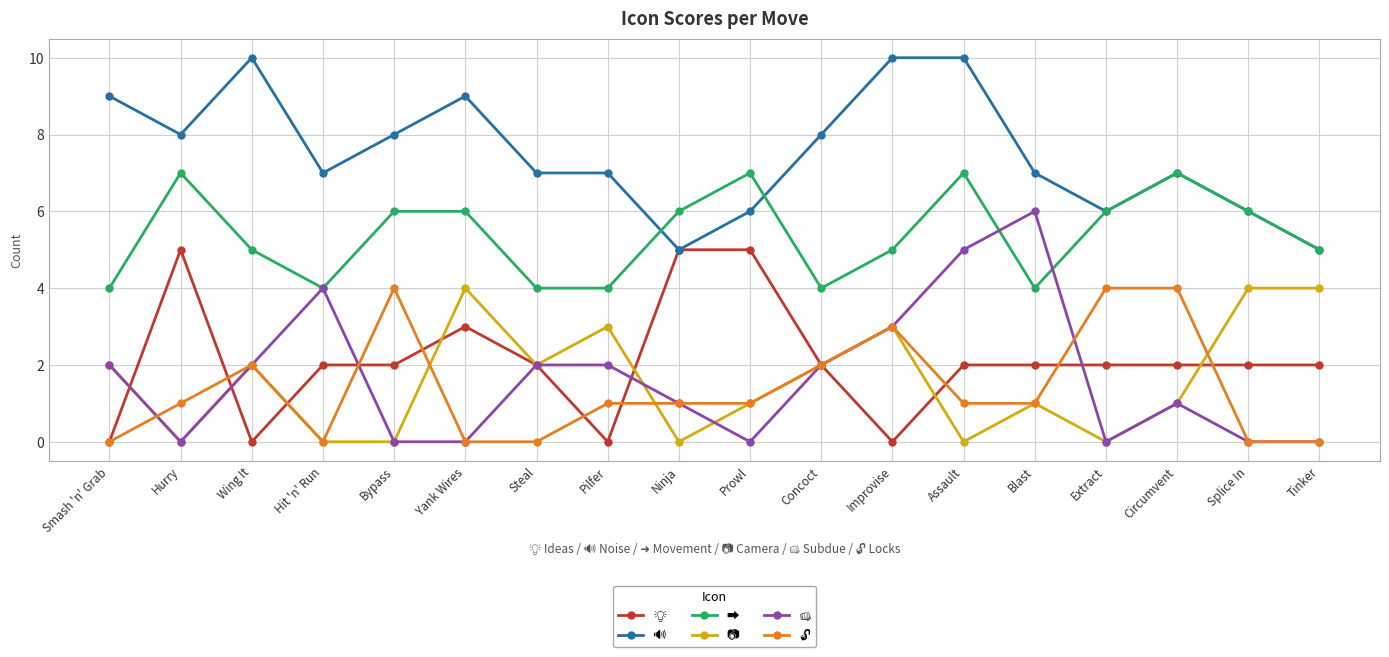

Where is the first local maximum for ➡?

Hurry